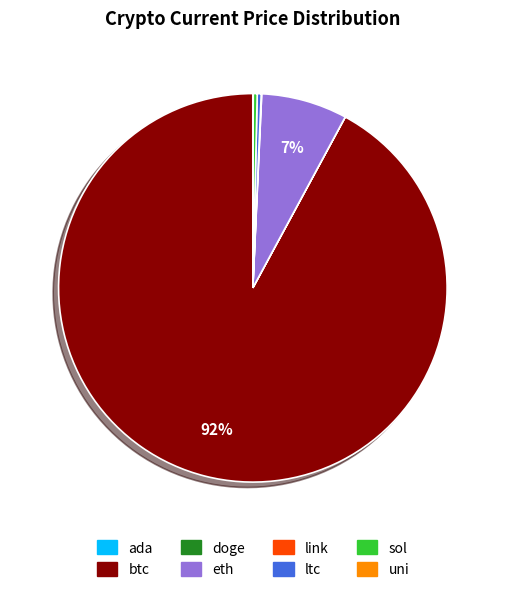

Does btc represent more than half of the total?

Yes